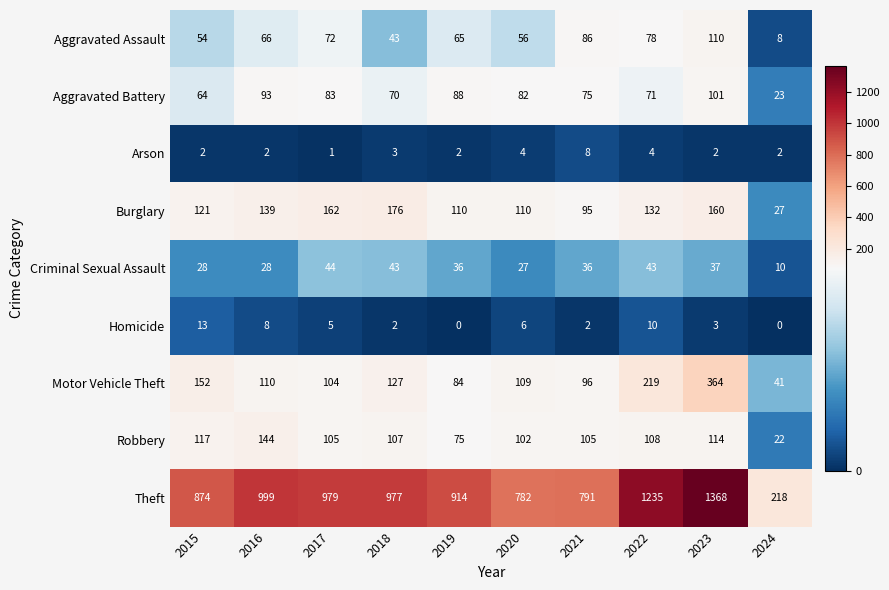

At which label is Aggravated Battery closest to 62?

2015